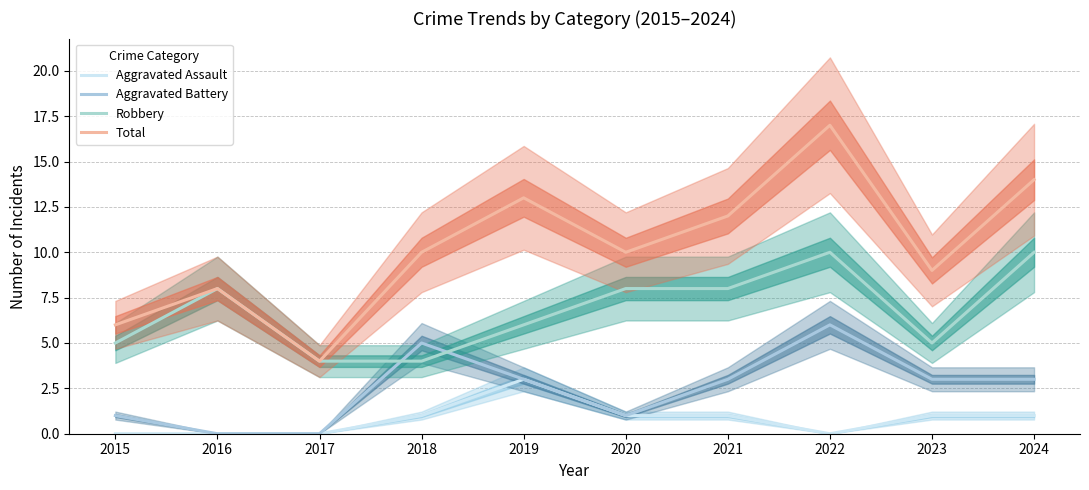

Where is Aggravated Battery nearest to the value 3?

2019